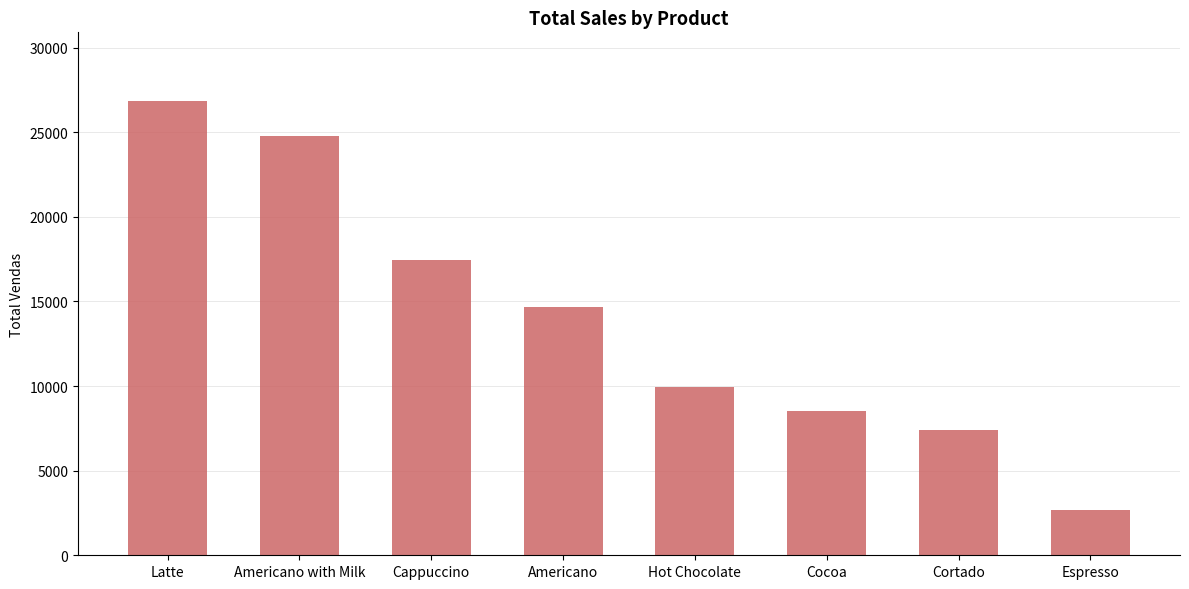

Is it true that the value at Espresso is 2690.3?

True